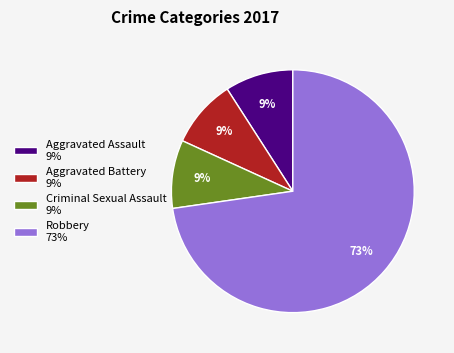

Which category accounts for the majority?

Robbery